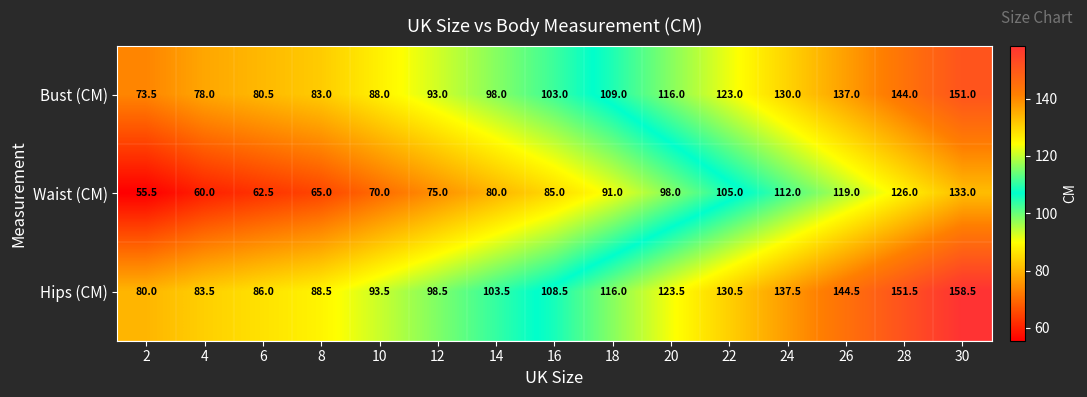

What is the difference between the Waist (CM) values at 10 and 16?

15.0